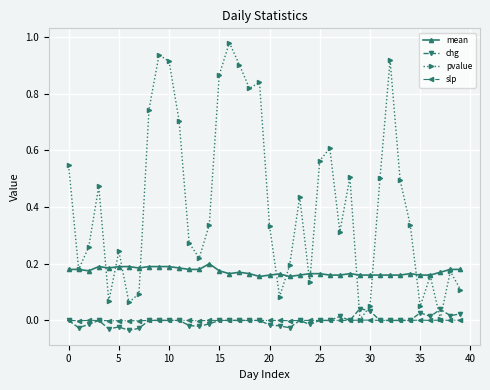

True or false: chg has more than 0 interior local peaks.

True